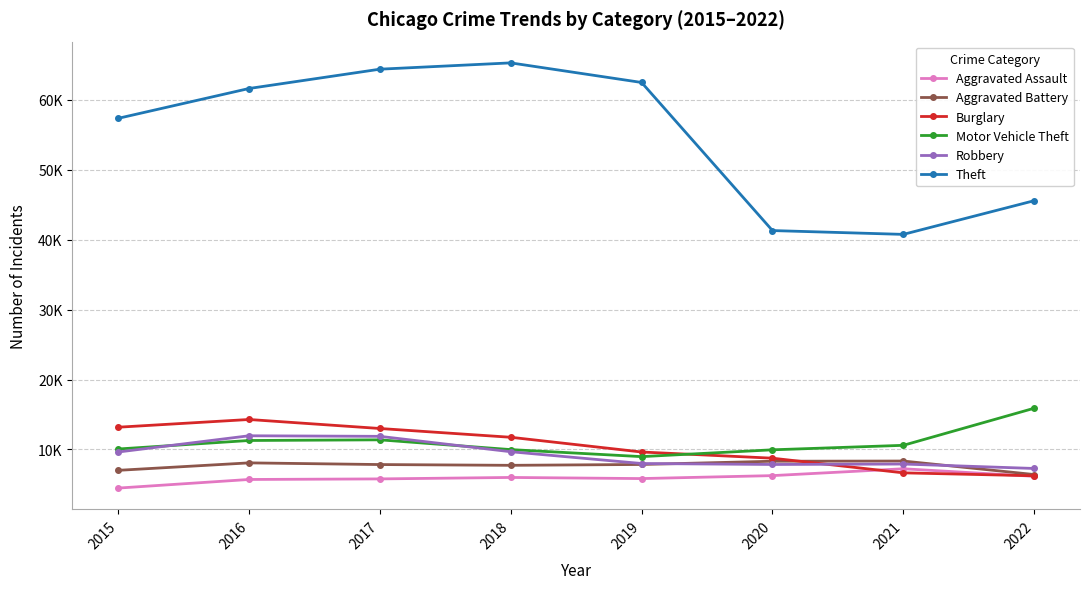

What is the difference between the second highest and minimum values in the Aggravated Battery series?

1903